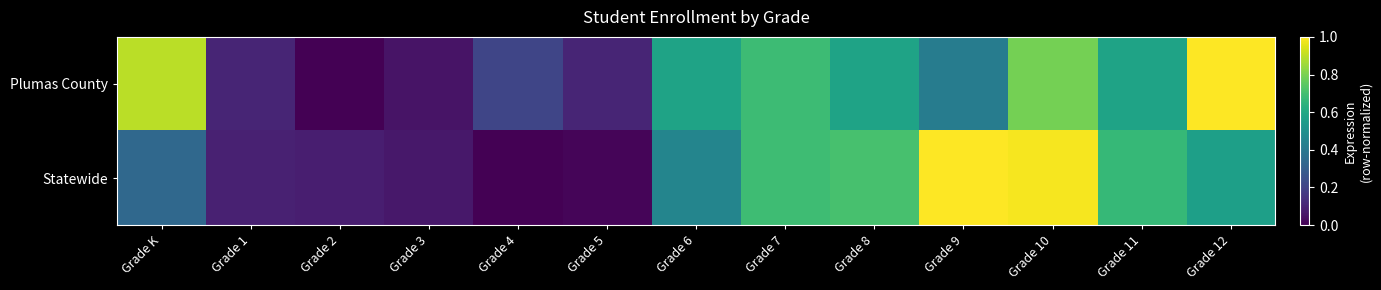

Which has a higher value, Grade 7 or Grade 9?

Grade 7